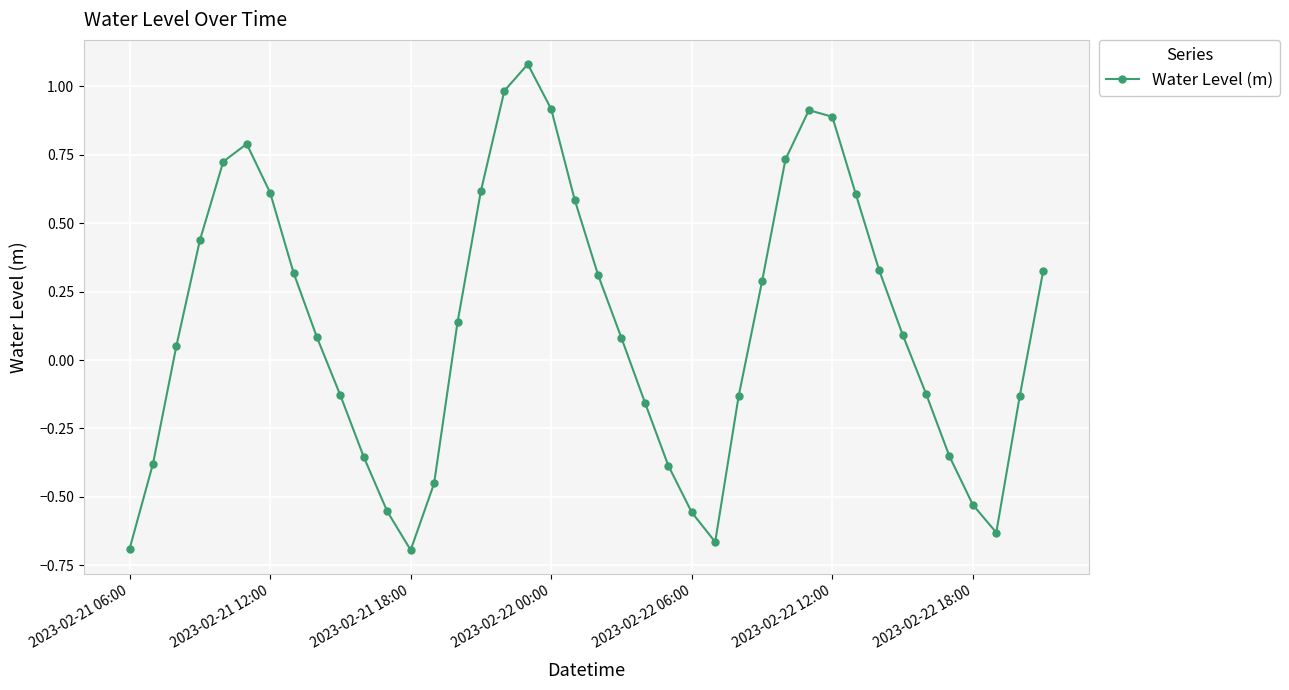

What is the difference between the maximum and minimum values?

1.8